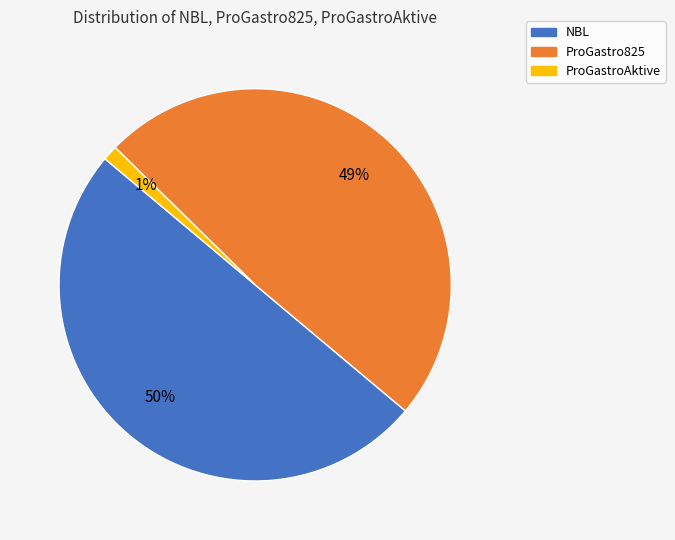

Between NBL and ProGastro825, which is larger?

NBL